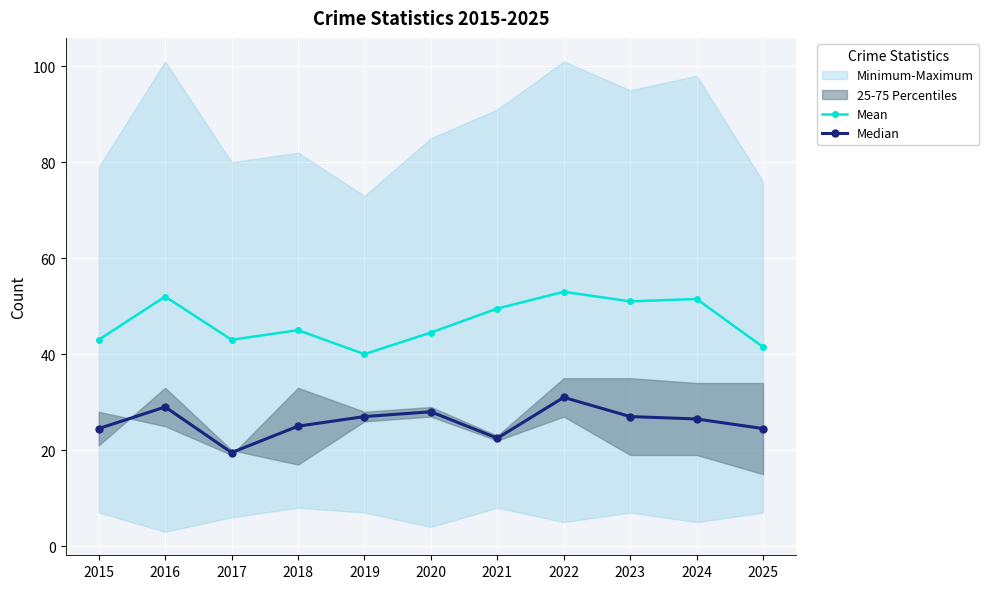

True or false: Mean and Median cross at least once.

False